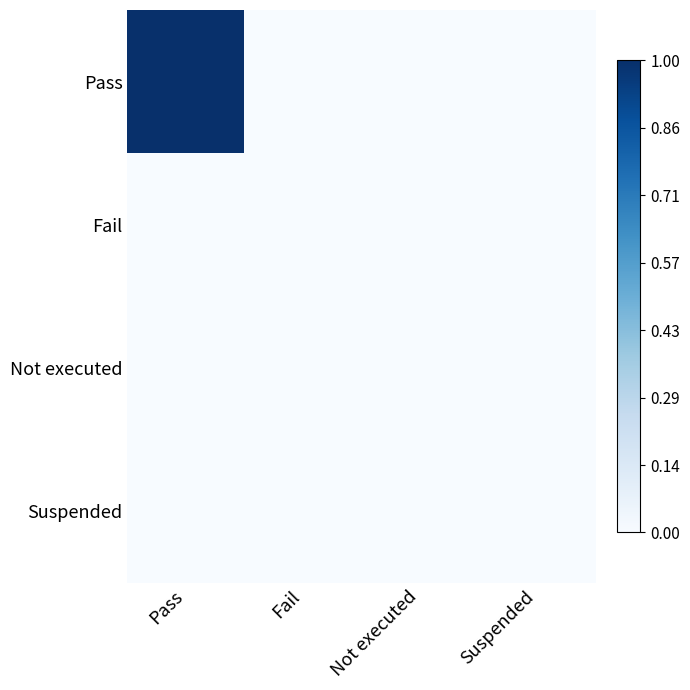

Reading left to right, list all the values displayed in this chart.

Pass: Pass=1	Fail=0	Not executed=0	Suspended=0
Fail: Pass=0	Fail=0	Not executed=0	Suspended=0
Not executed: Pass=0	Fail=0	Not executed=0	Suspended=0
Suspended: Pass=0	Fail=0	Not executed=0	Suspended=0